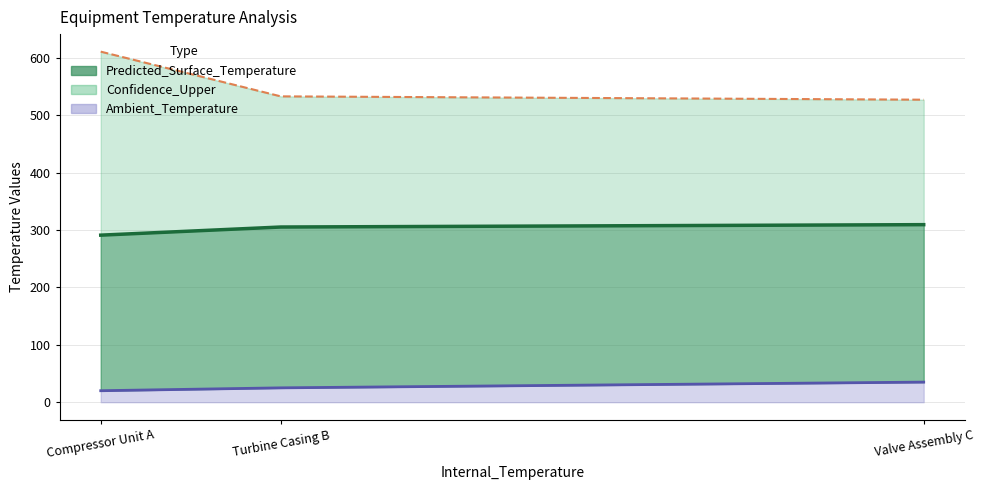

Which series changed the most between Compressor Unit A and Valve Assembly C?

Confidence_Upper